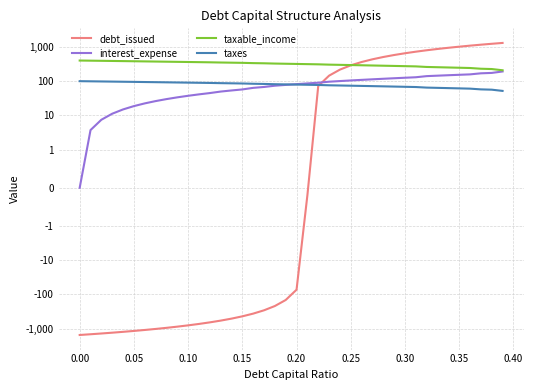

How many series are shown in this chart?

4